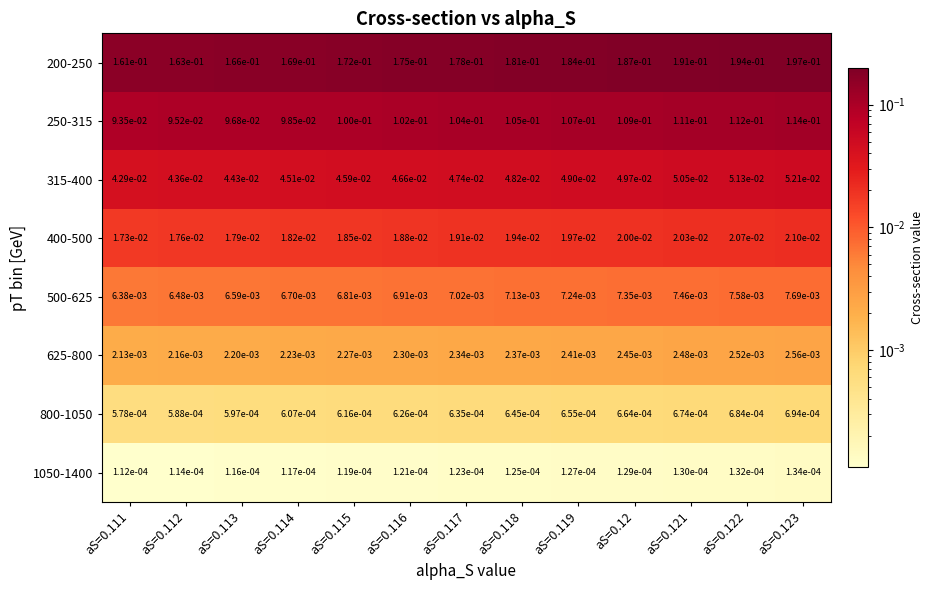

Is the value of 800-1050 at aS=0.113 greater than the value of 315-400 at aS=0.111?

No